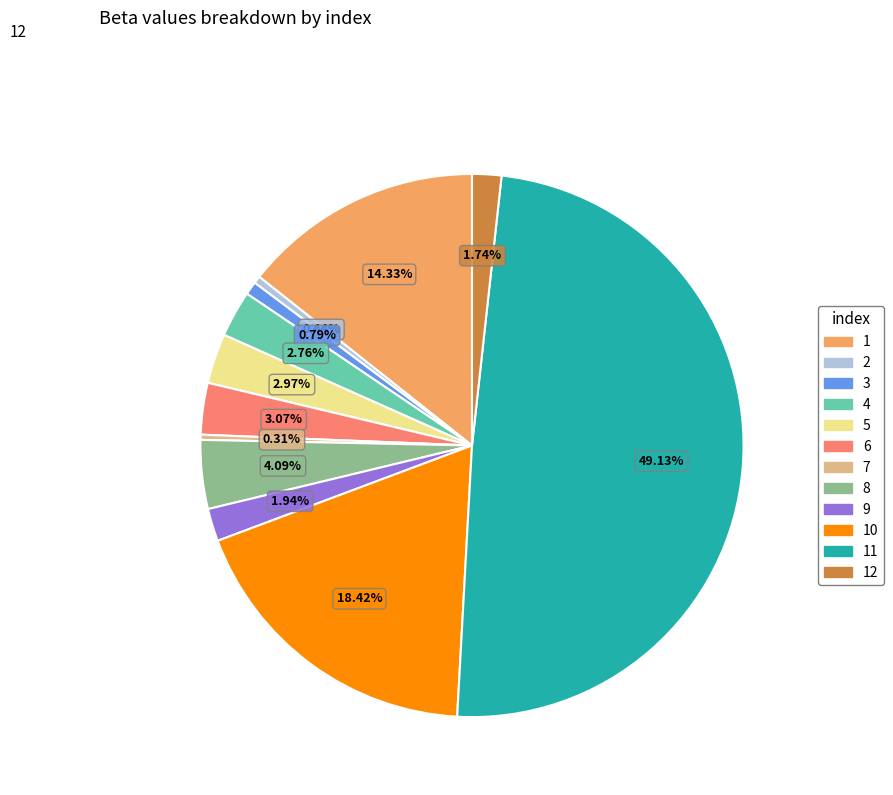

What percentage is the 4 slice, to the nearest percent?

3%